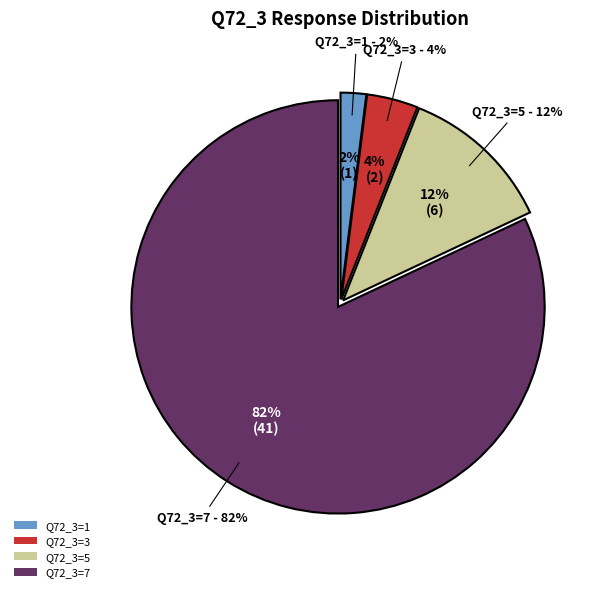

Is the sum of 3 and 7 greater than half?

Yes